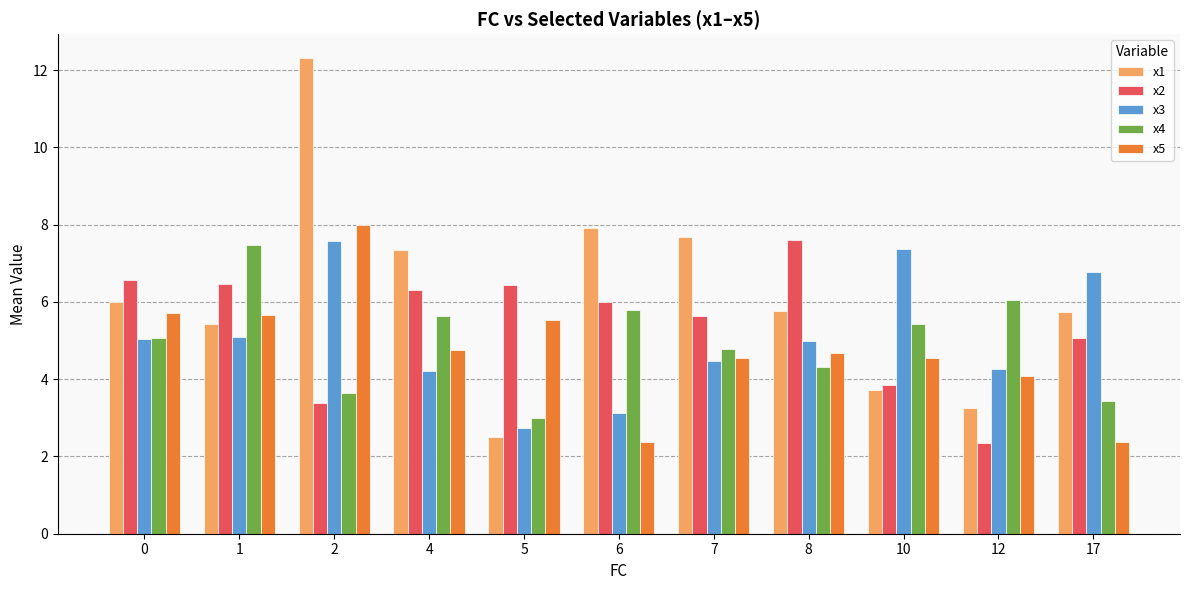

How many bars are there in each group?

5